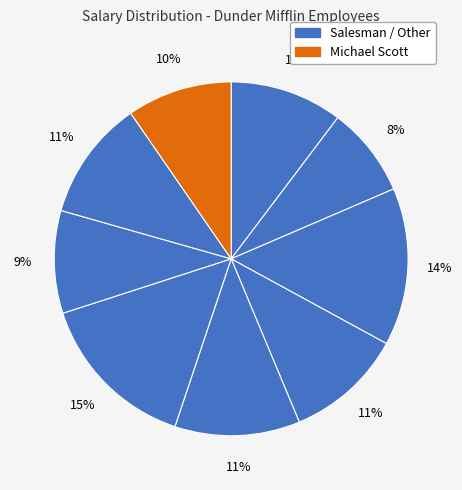

How many slices are in this pie chart?

9